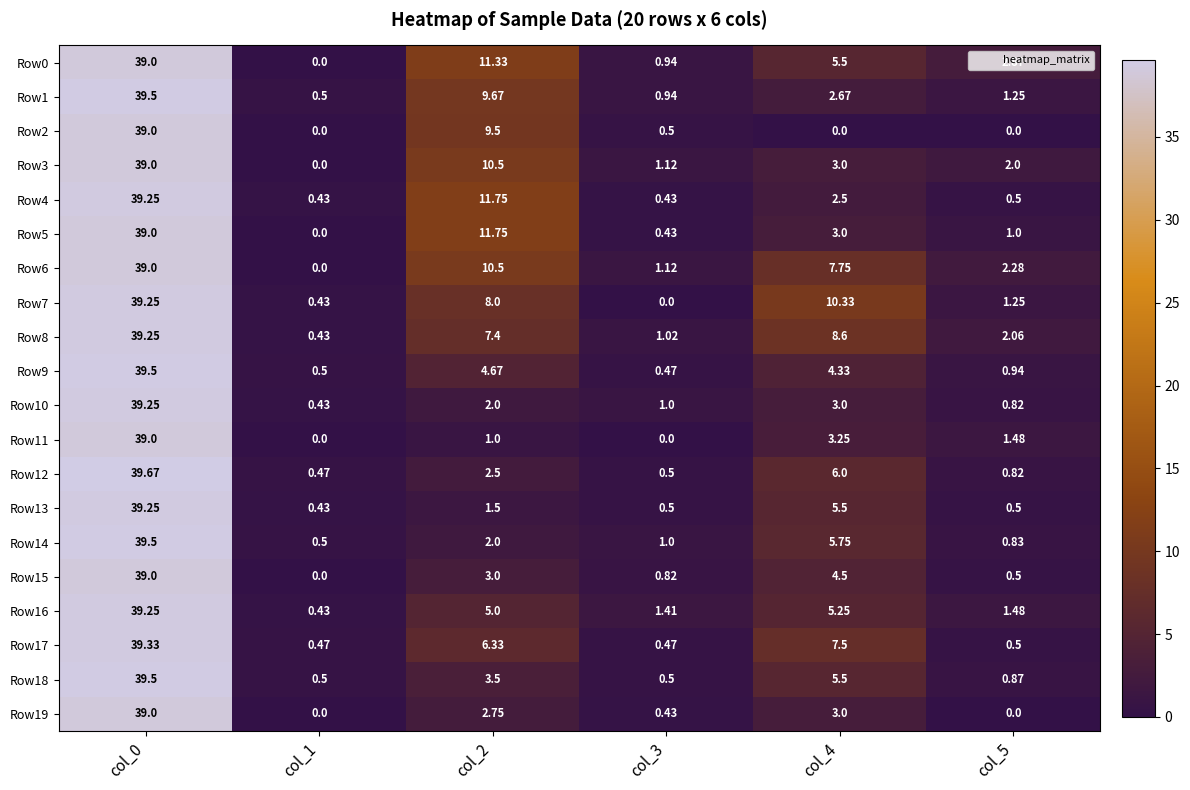

Is the value of Row8 at col_5 greater than the value of Row1 at col_3?

Yes